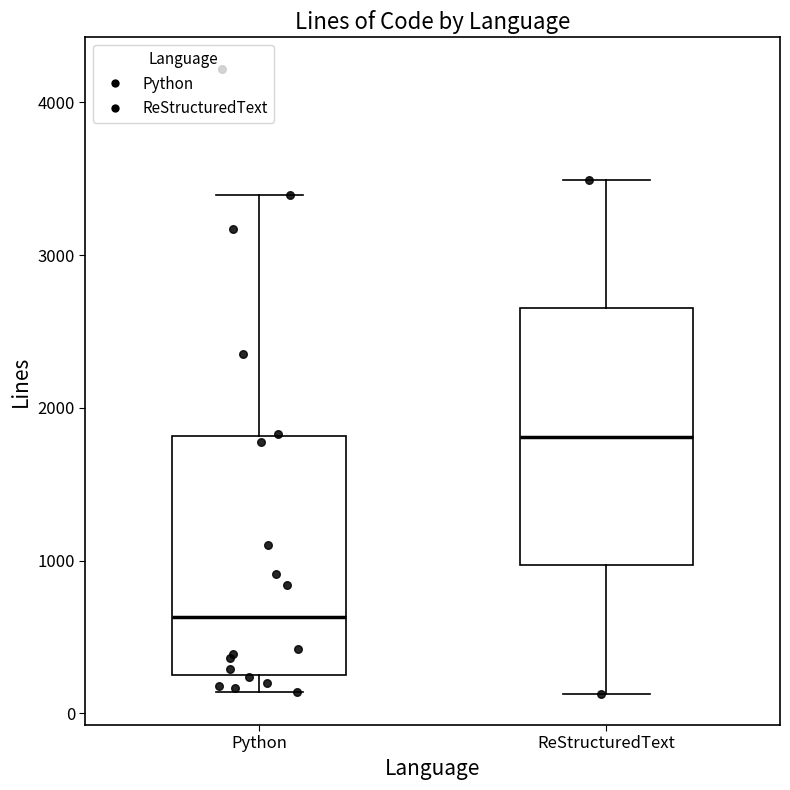

Reading left to right, read every box against the y-axis: the position of its median line, the range the box covers, and the ends of its whiskers. The values are not printed on the chart, so give them approximately, as read against the axis.

Python: median 600, box 200 to 1800, whiskers 100 to 3400
ReStructuredText: median 1800, box 1000 to 2700, whiskers 100 to 3500